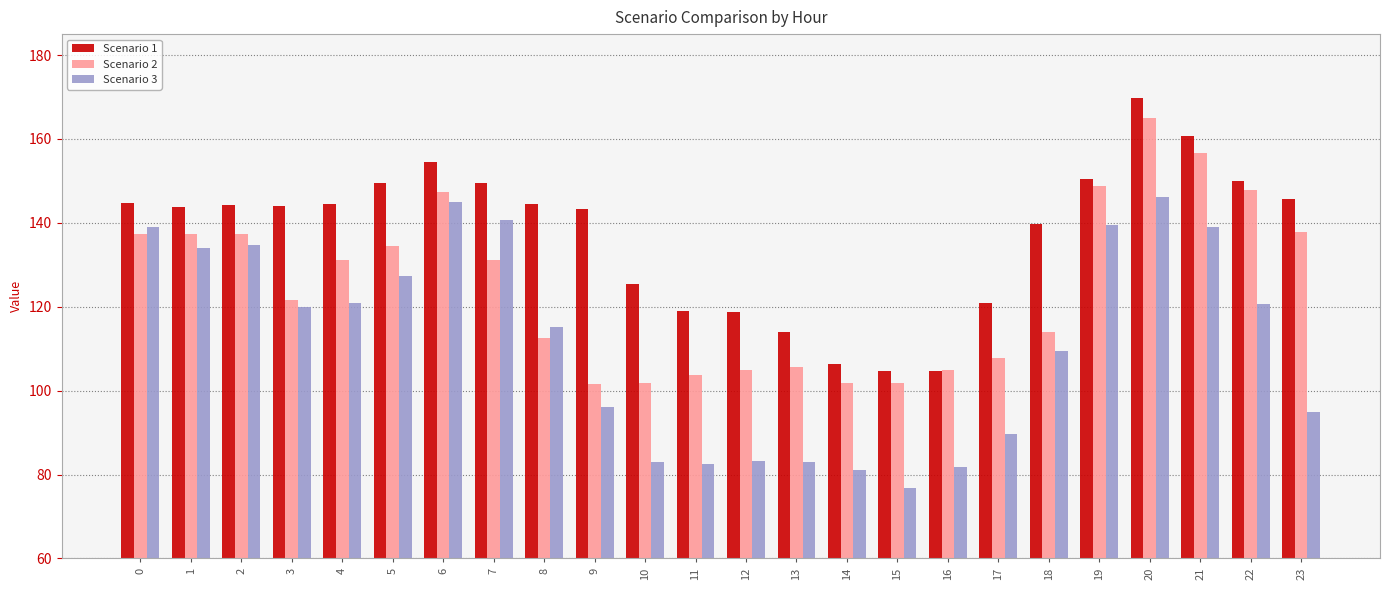

At how many categories does at least one series exceed 164?

1